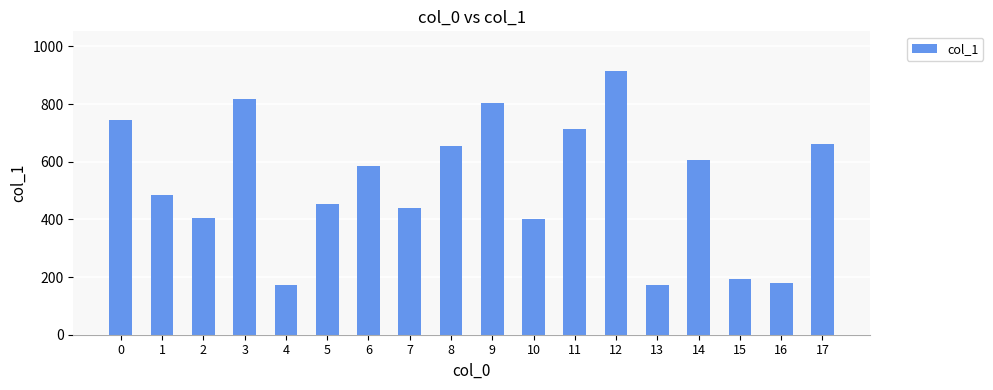

What is the greatest value displayed?

915